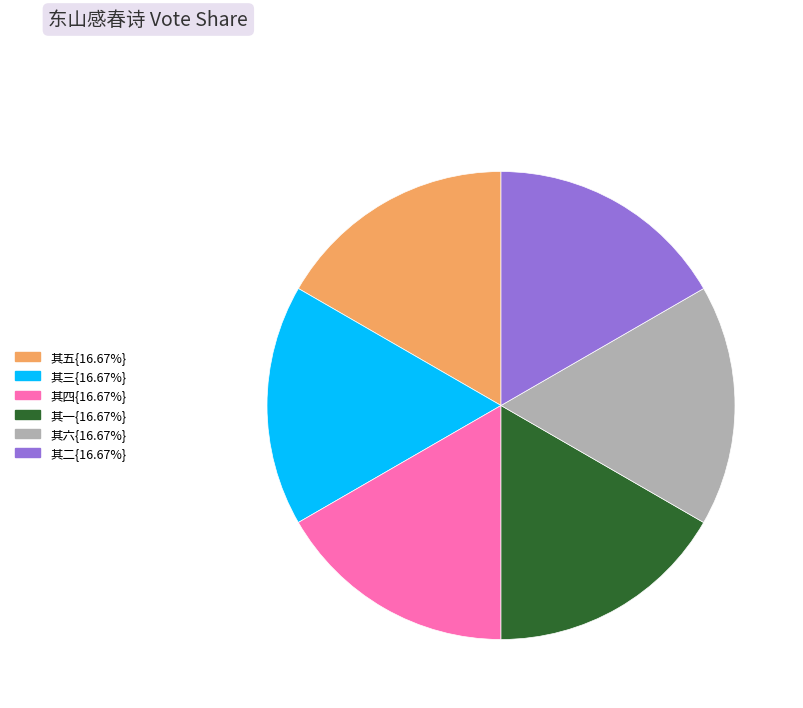

Is there any slice that represents more than half of the pie?

No